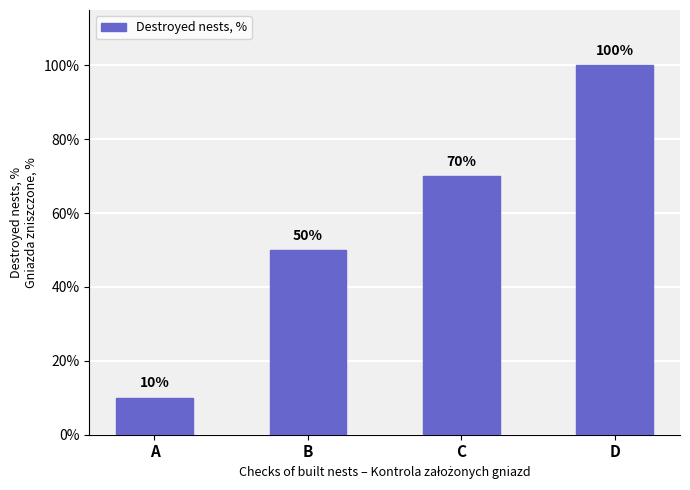

Reading left to right, list all the values displayed in this chart.

10	50	70	100